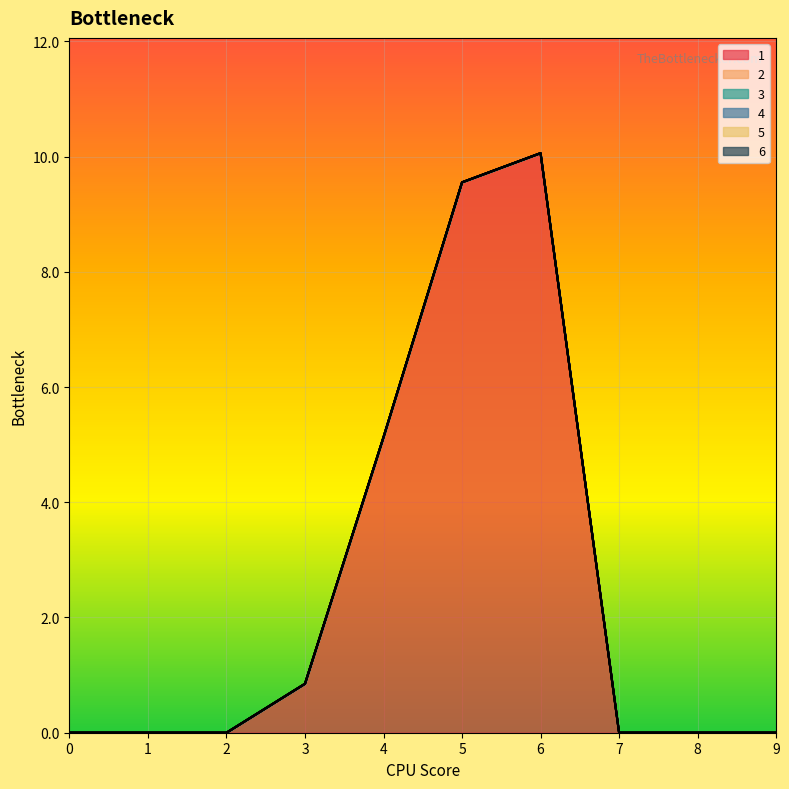

Is the value of 2 at 5 greater than the value of 4 at 7?

No